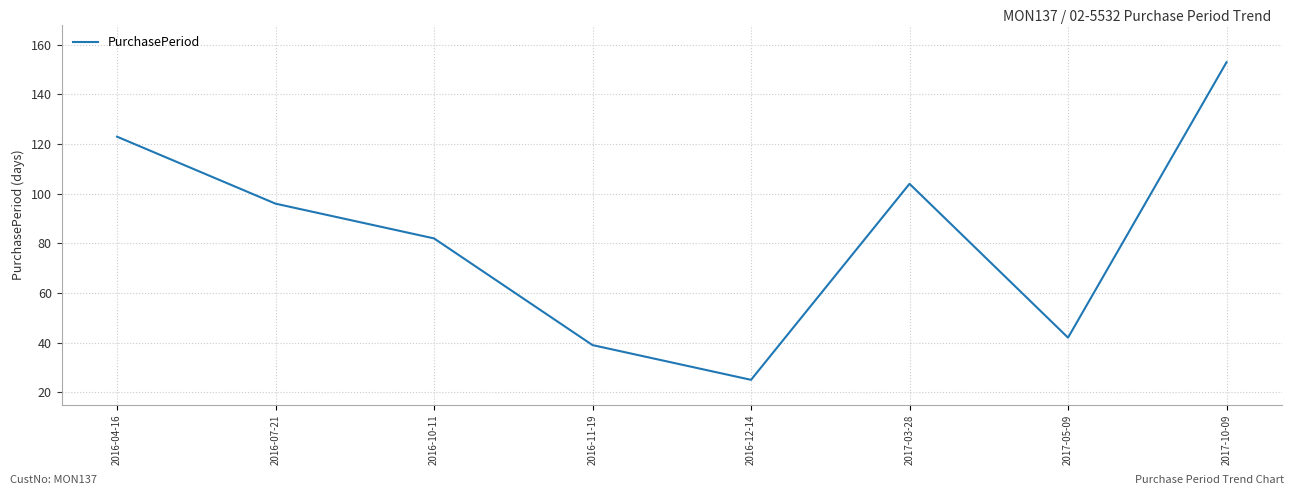

What is the average value?

83